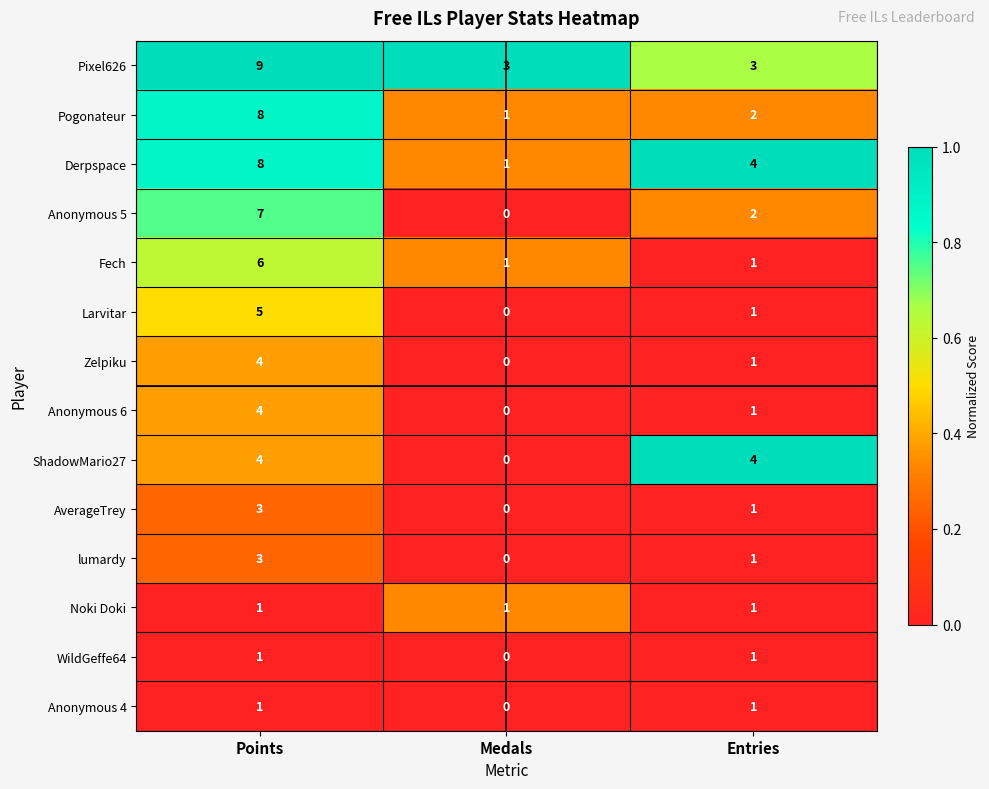

How many distinct data groups are displayed?

14